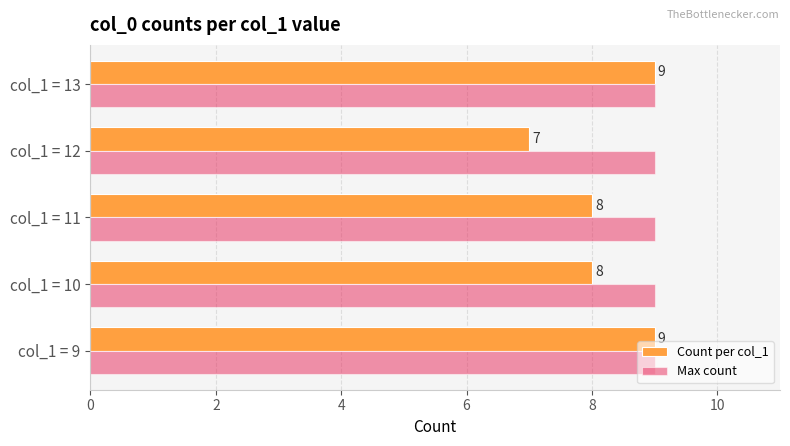

How many data points does each series have?

5